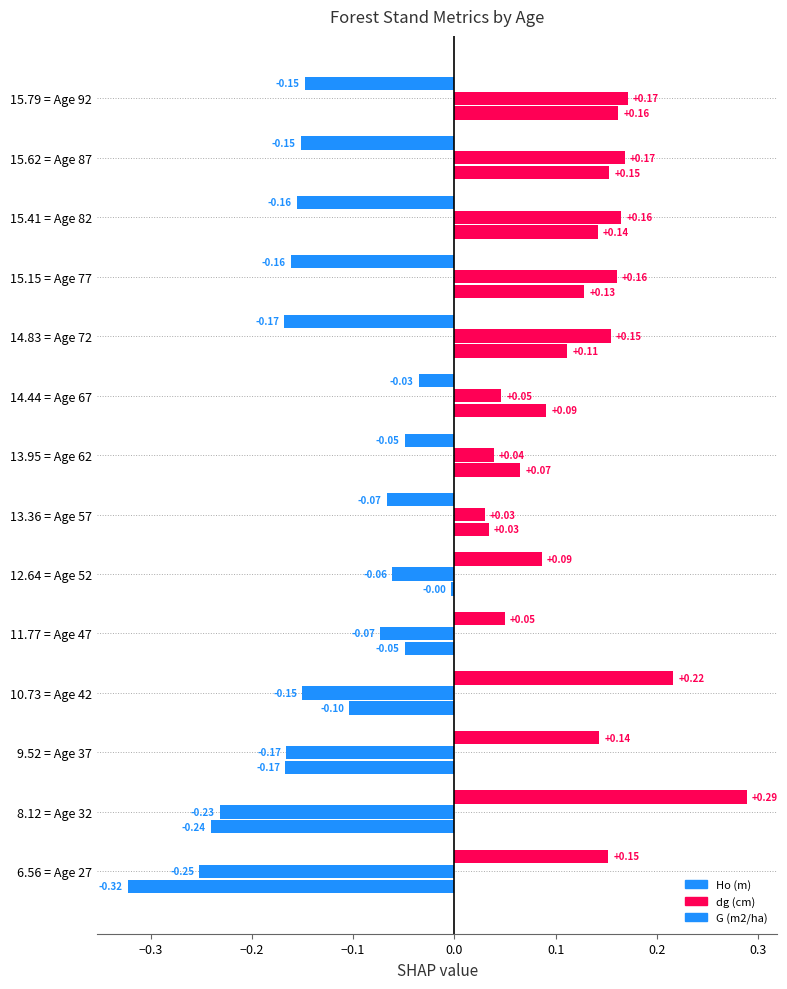

How many data points in dg (cm) are above 0?

8